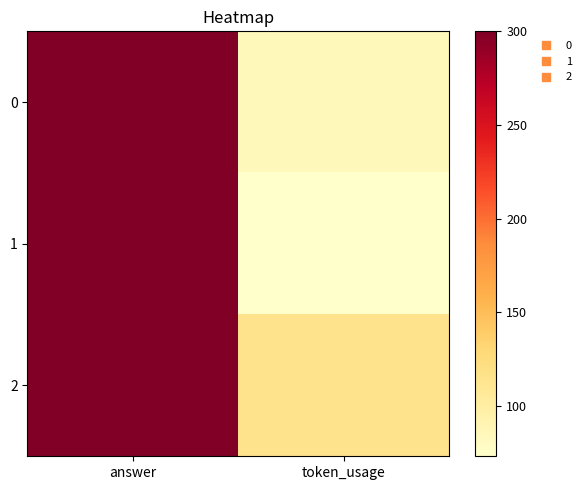

Rank the series by their maximum value, from lowest to highest.

0, 1, 2